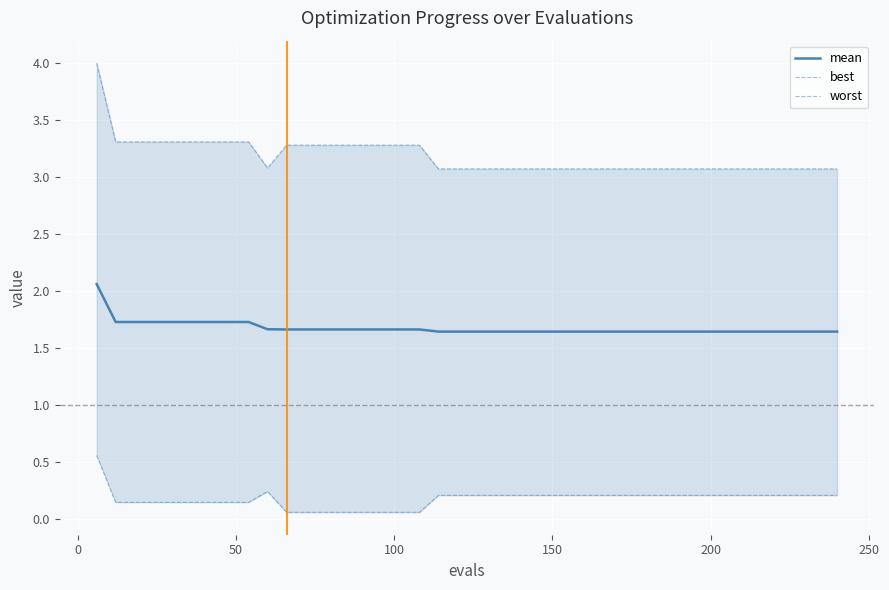

Which series has the widest spread of values?

worst